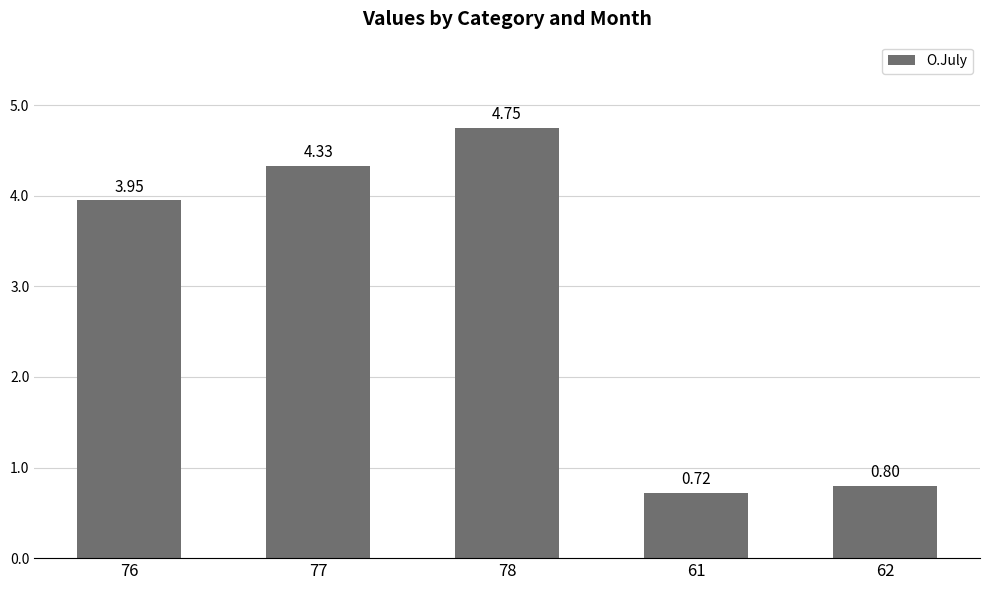

Does the chart contain stacked bars?

No